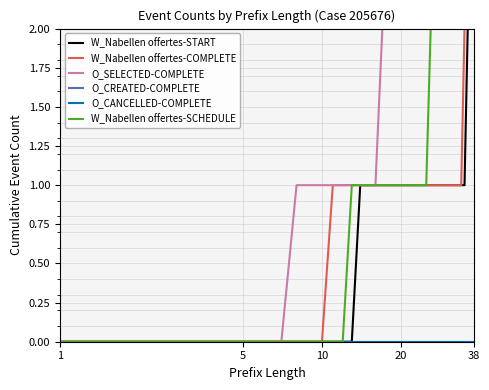

Does the chart have visible grid lines?

Yes